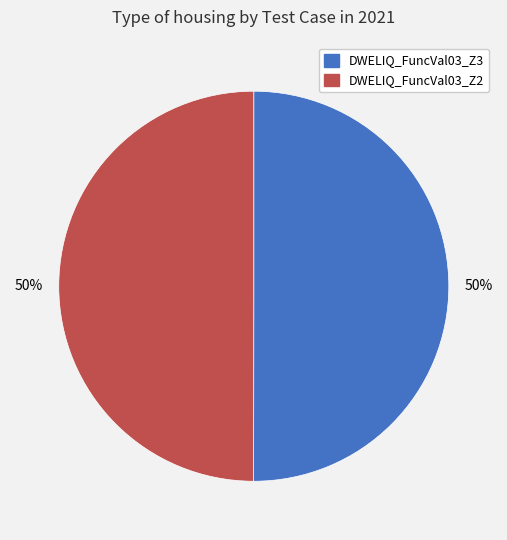

To the nearest percent, what is the average slice percentage?

50%